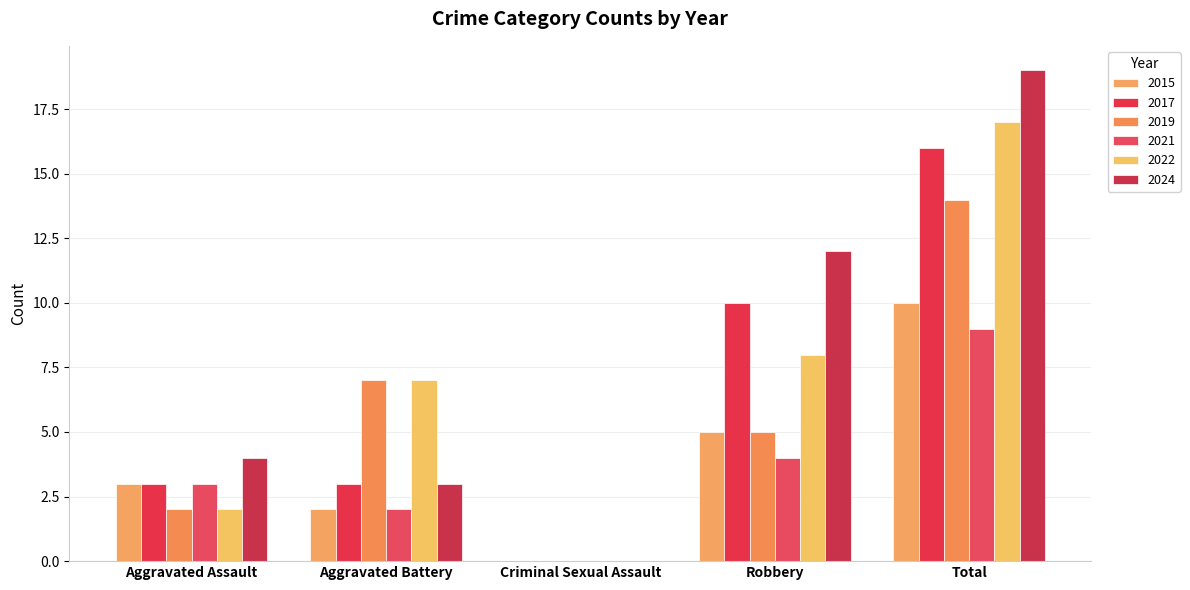

What is the average value of the 2017 series?

6